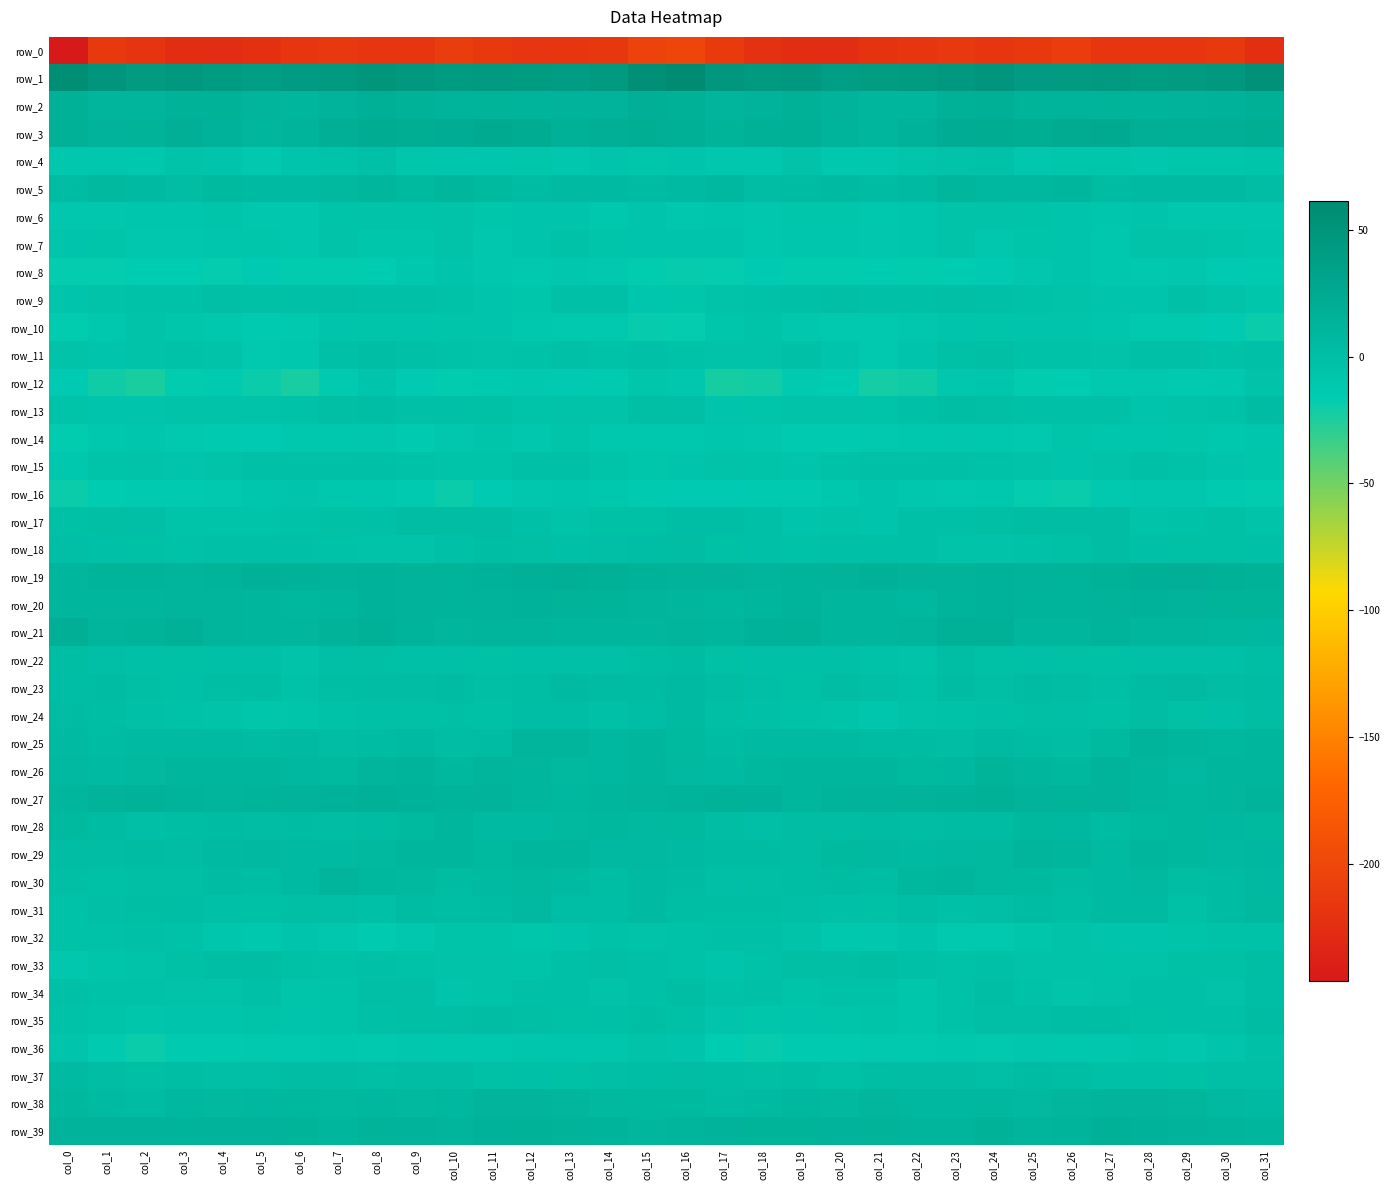

Rank the categories by row_4 value from highest to lowest.

col_8, col_24, col_23, col_19, col_3, col_7, col_22, col_31, col_16, col_14, col_4, col_6, col_30, col_9, col_15, col_27, col_26, col_29, col_12, col_11, col_10, col_18, col_25, col_0, col_28, col_13, col_17, col_1, col_2, col_21, col_20, col_5